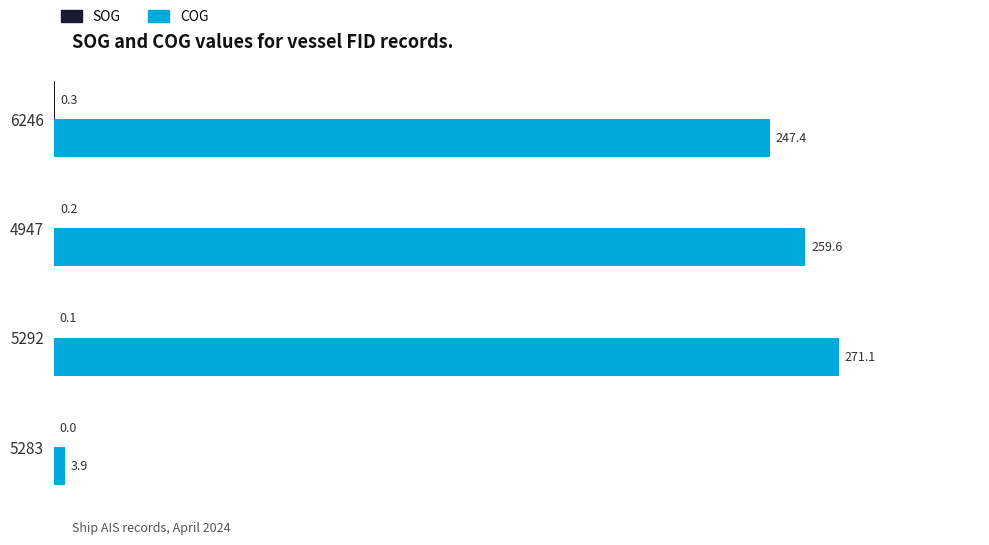

Which series changed the most between 4947 and 6246?

COG